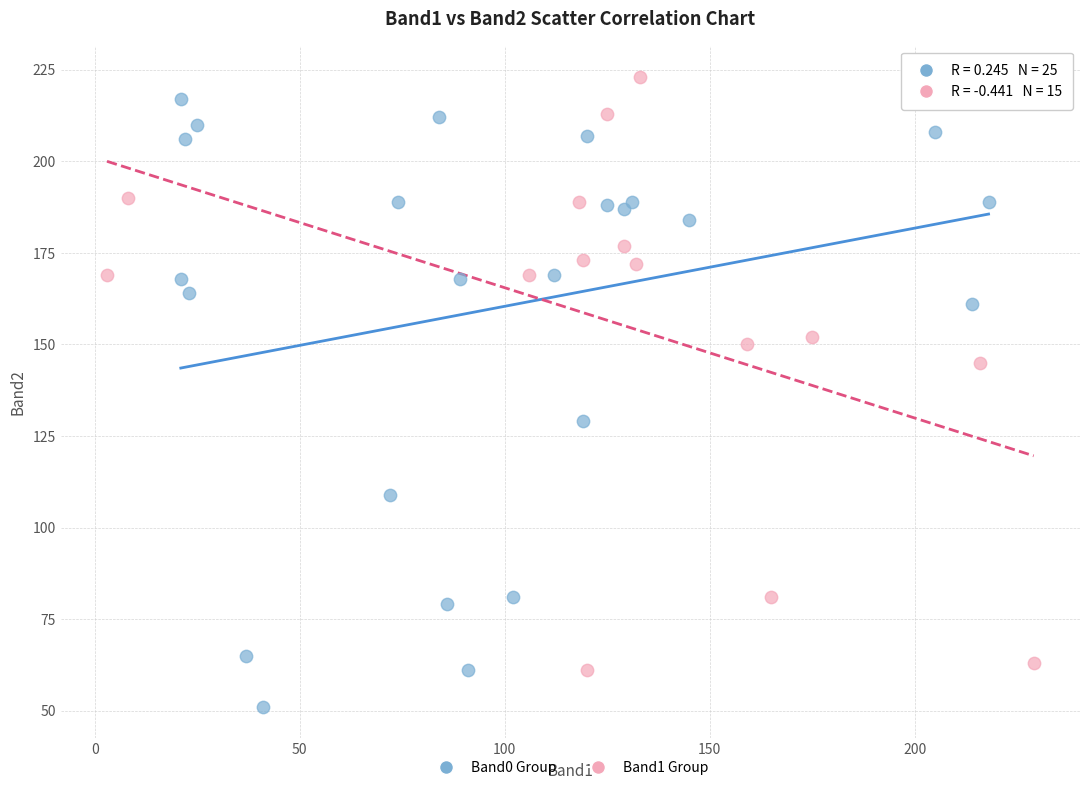

Which series reaches the minimum Y coordinate?

Band0 Group